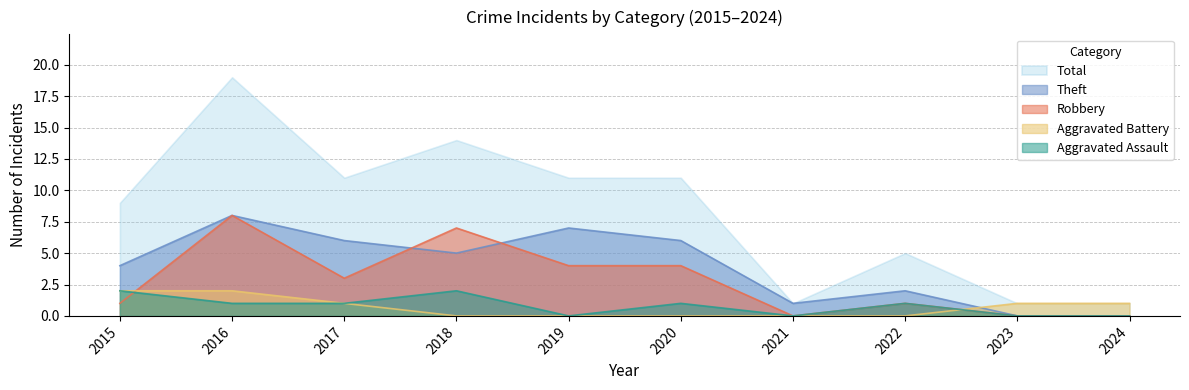

What is the maximum value shown in the chart?

19